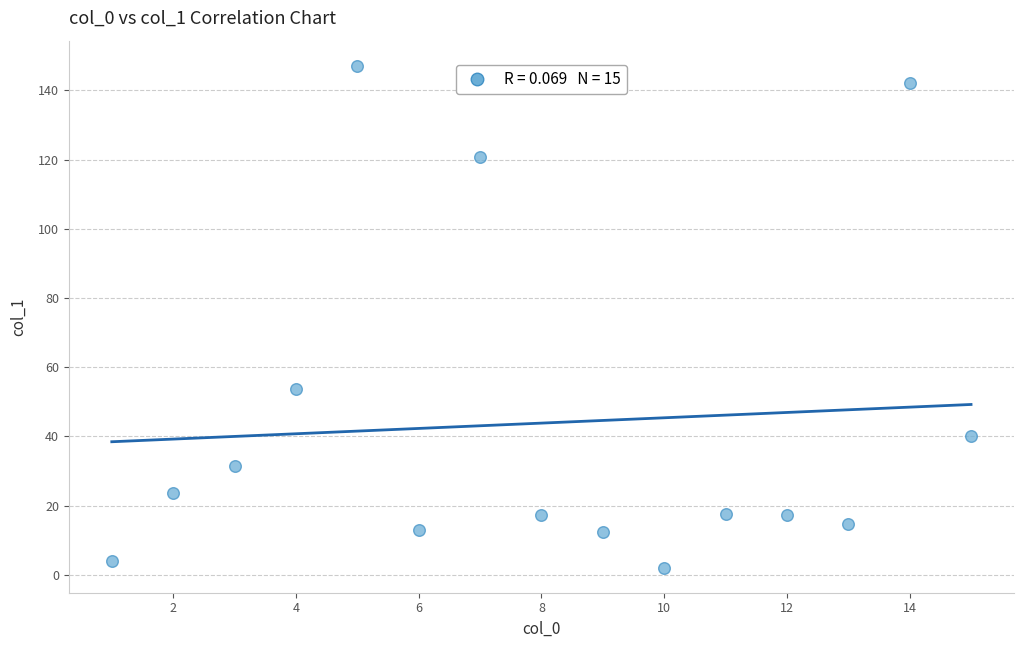

What Y value in the scatter plot is closest to 74?

53.6